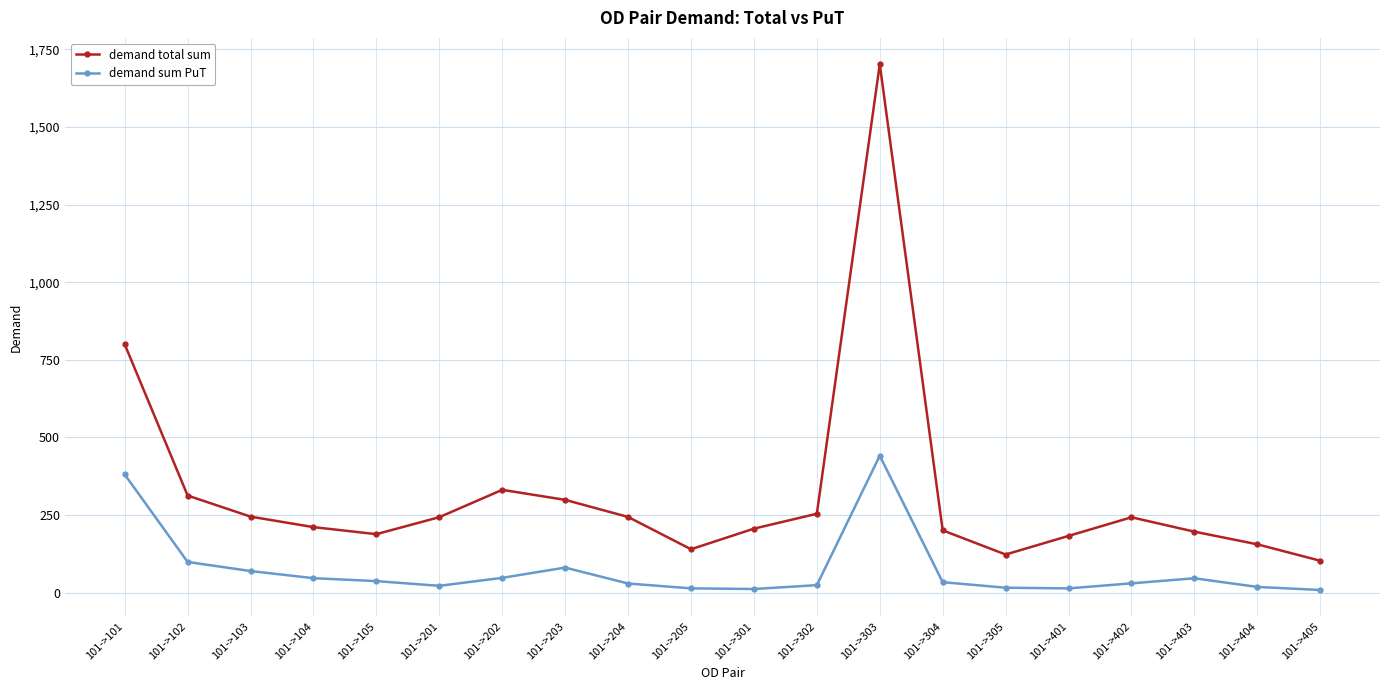

What is the maximum value shown in the chart?

1702.3